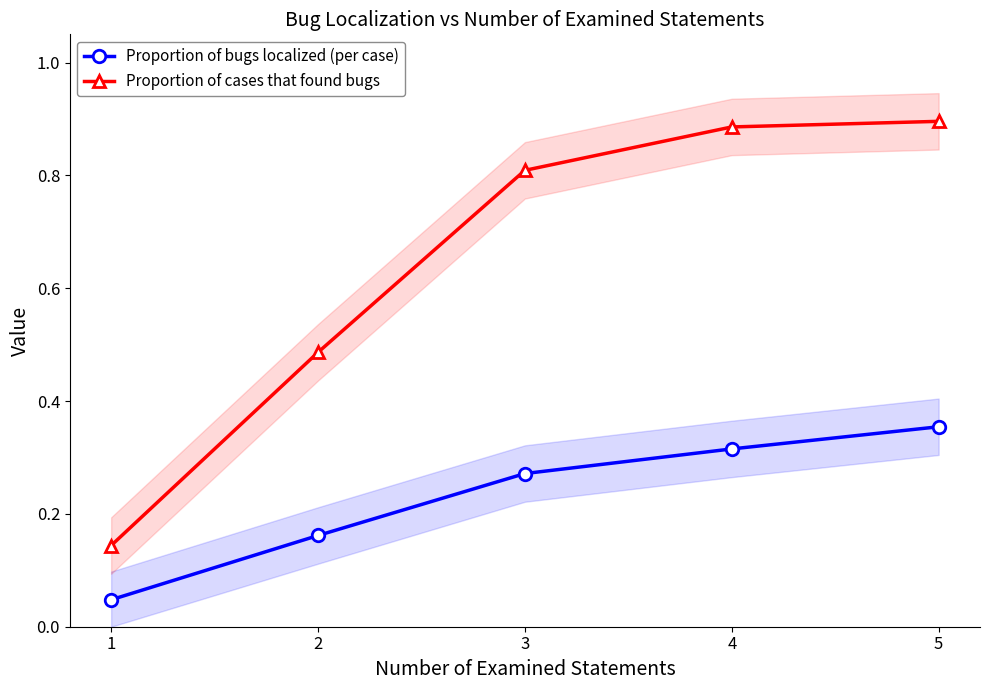

How many distinct data groups are displayed?

2